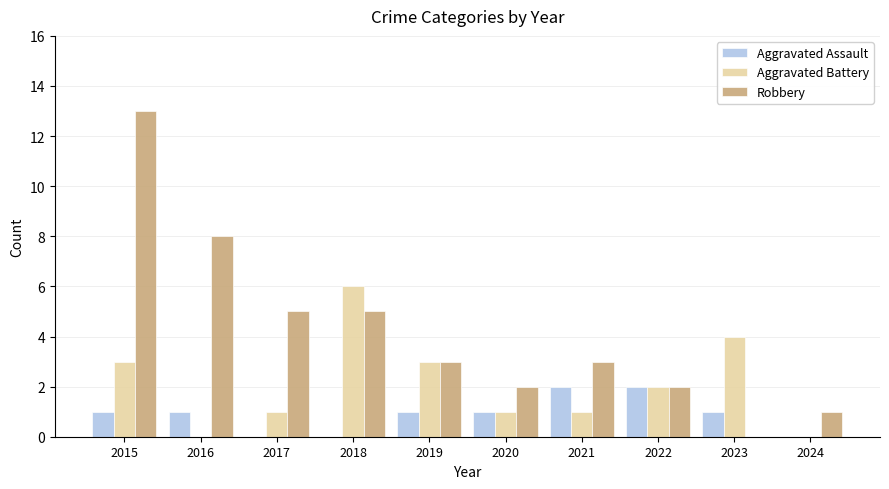

What is the sum of the Aggravated Battery values at 2021 and 2019?

4